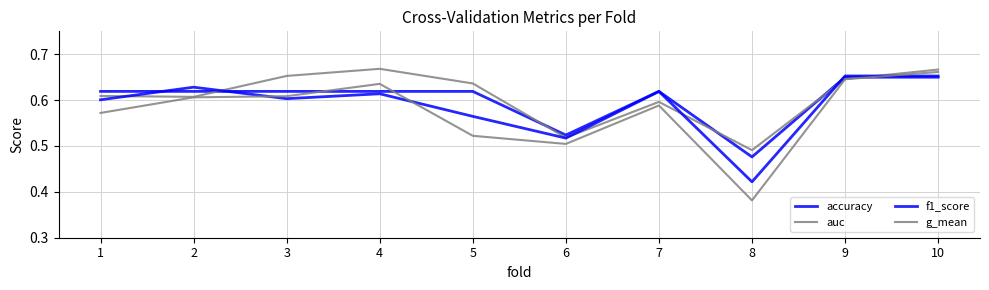

Reading right to left, what are all the values shown in this chart?

accuracy: 0.7	0.7	0.5	0.6	0.5	0.6	0.6	0.6	0.6	0.6
auc: 0.7	0.6	0.5	0.6	0.5	0.6	0.7	0.7	0.6	0.6
f1_score: 0.7	0.7	0.4	0.6	0.5	0.6	0.6	0.6	0.6	0.6
g_mean: 0.7	0.6	0.4	0.6	0.5	0.5	0.6	0.6	0.6	0.6